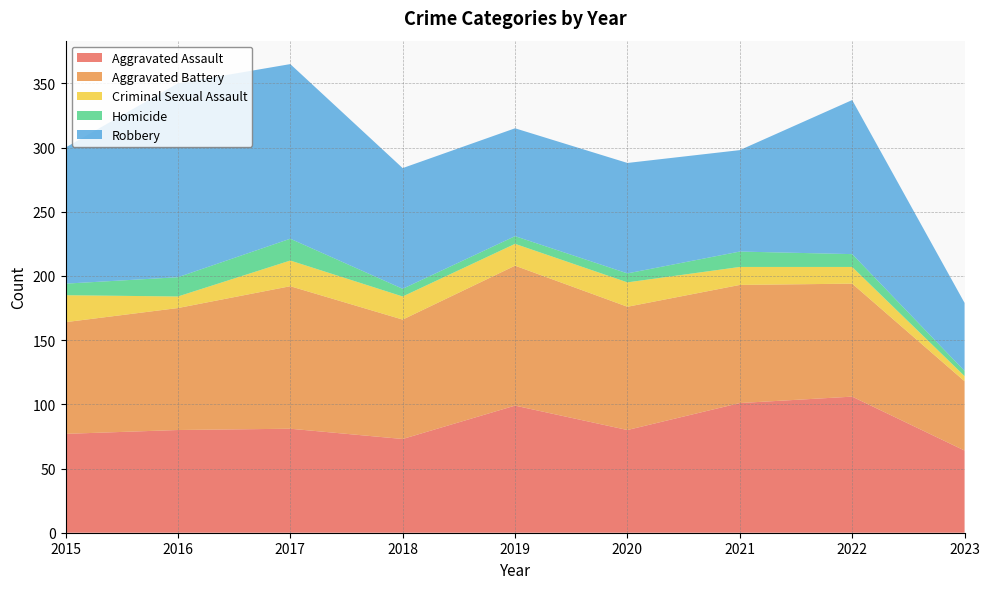

Reading left to right, what are all the values shown in this chart?

Aggravated Assault: 2015=77	2016=80	2017=81	2018=73	2019=99	2020=80	2021=101	2022=106	2023=64
Aggravated Battery: 2015=87	2016=95	2017=111	2018=93	2019=109	2020=96	2021=92	2022=88	2023=54
Criminal Sexual Assault: 2015=21	2016=9	2017=20	2018=18	2019=17	2020=19	2021=14	2022=13	2023=4
Homicide: 2015=9	2016=15	2017=17	2018=6	2019=6	2020=7	2021=12	2022=10	2023=4
Robbery: 2015=106	2016=151	2017=136	2018=94	2019=84	2020=86	2021=79	2022=120	2023=53